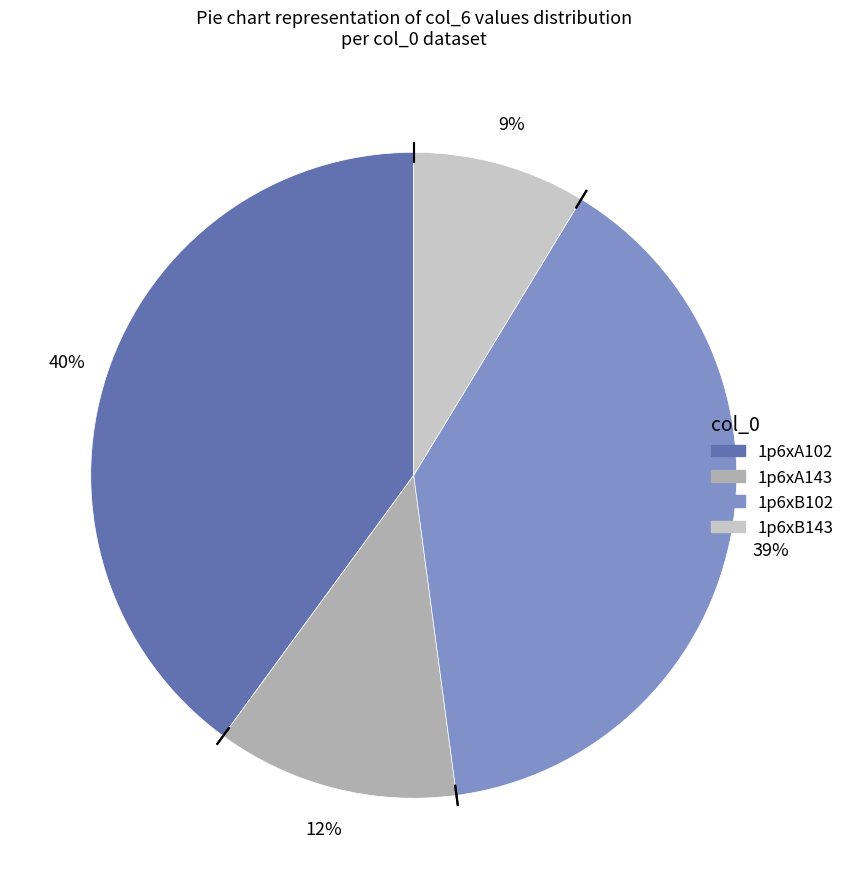

Do 1p6xB143 and 1p6xA143 together represent more than half of the pie?

No